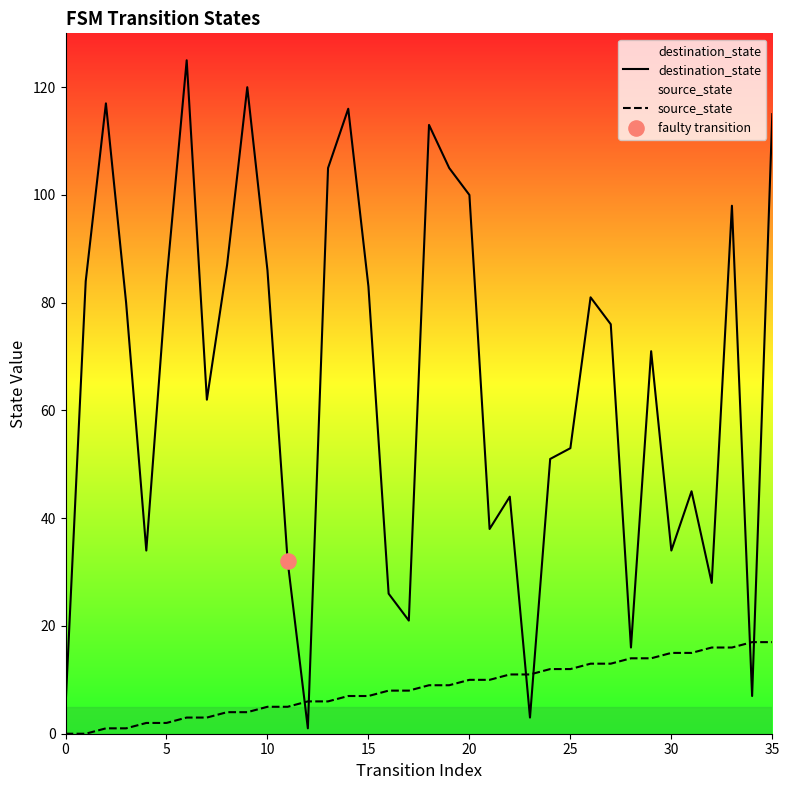

What are all the series names shown in the legend?

destination_state, source_state